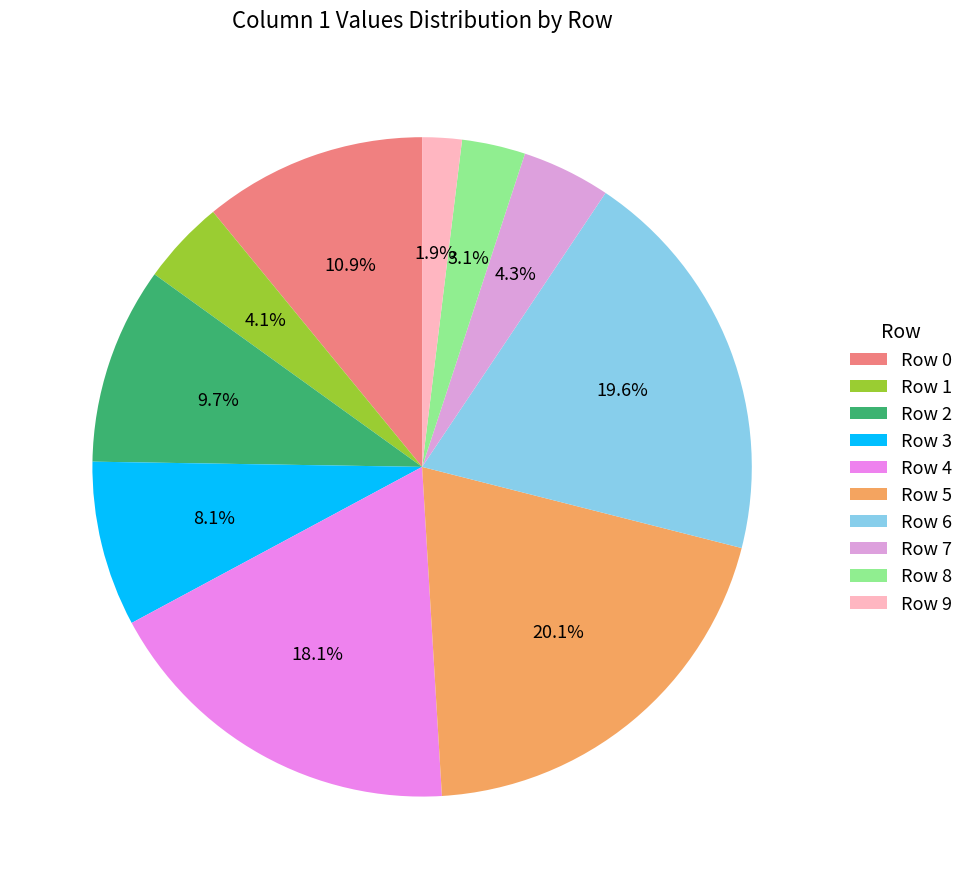

What is the largest slice in the pie chart?

Row 5